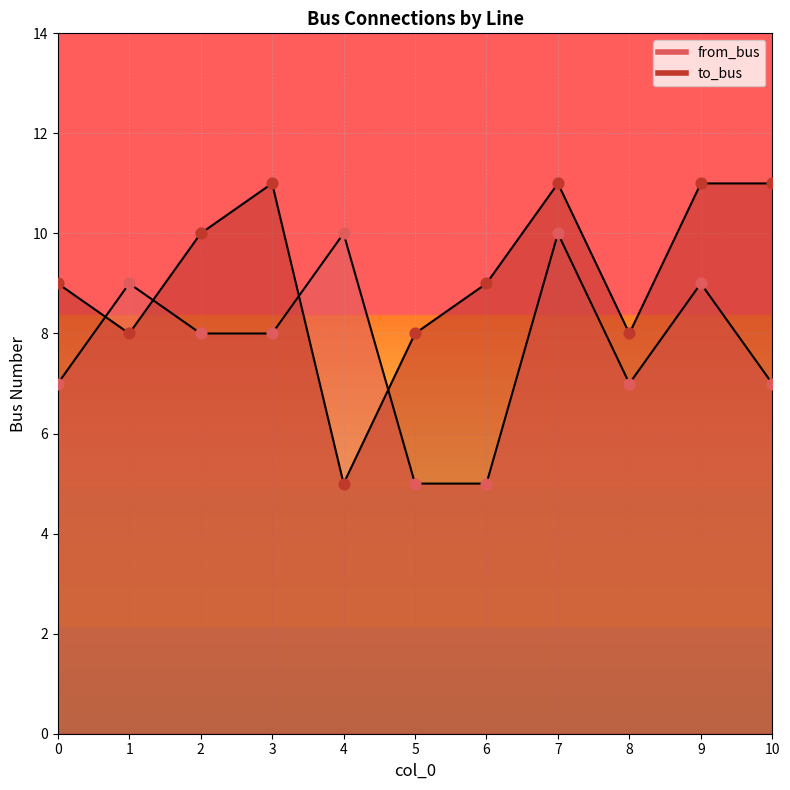

Which series contains the highest Y value?

to_bus